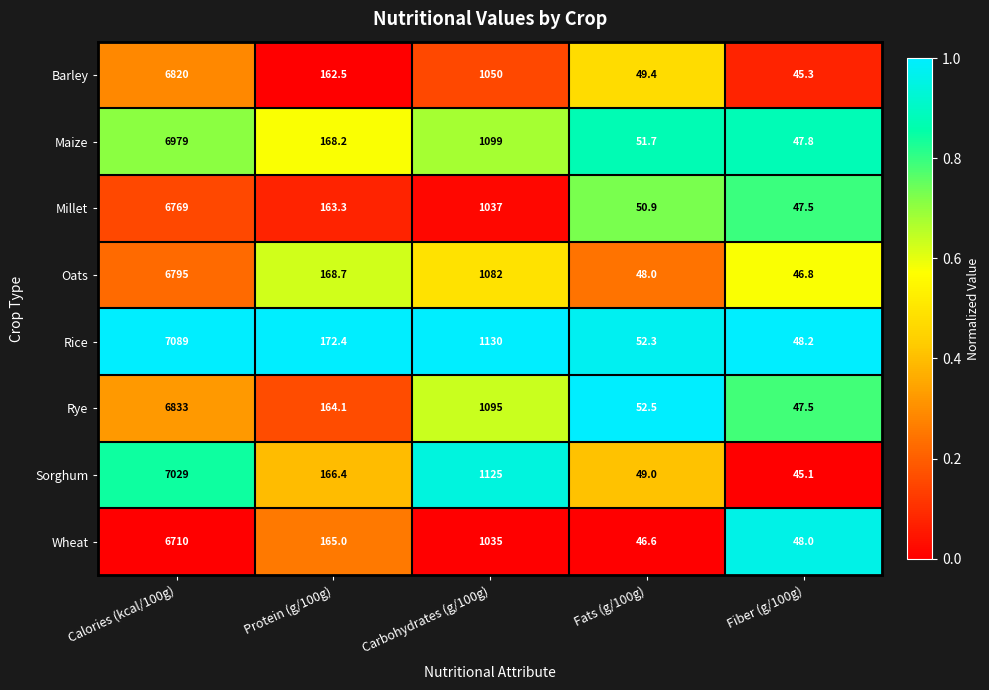

How many distinct data groups are displayed?

8